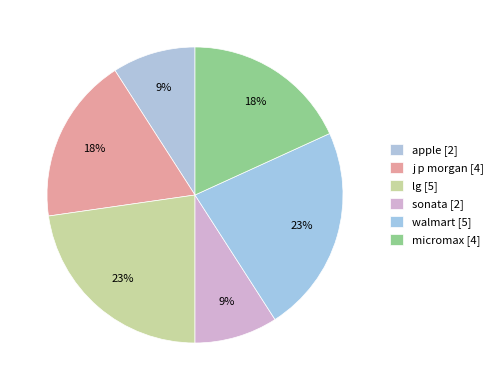

Is micromax the majority of the pie?

No